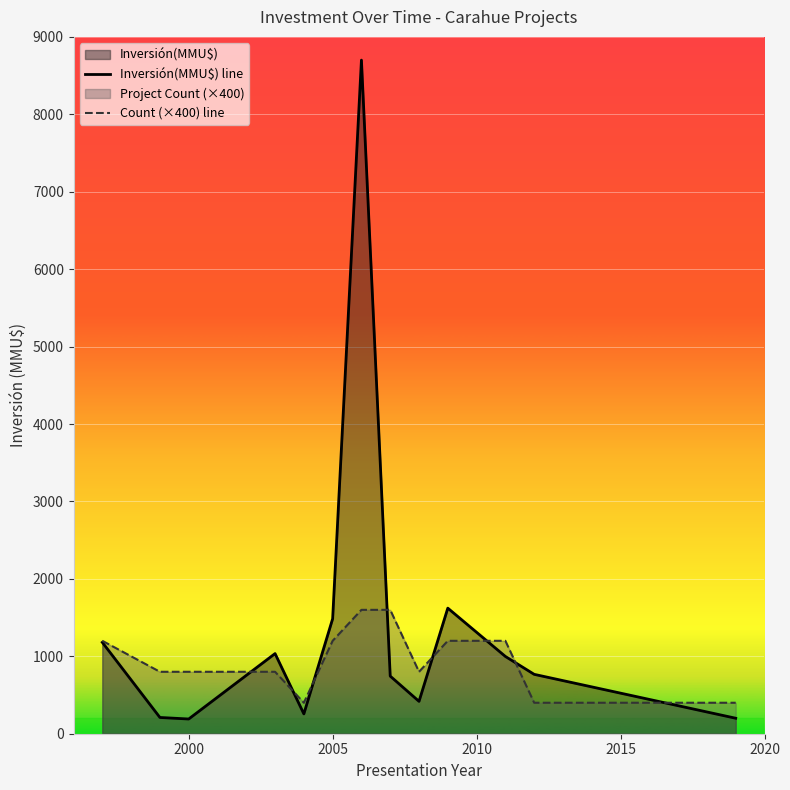

After their last crossing, which series has the higher values: Inversión(MMU$) line or Count (×400) line?

Count (×400) line